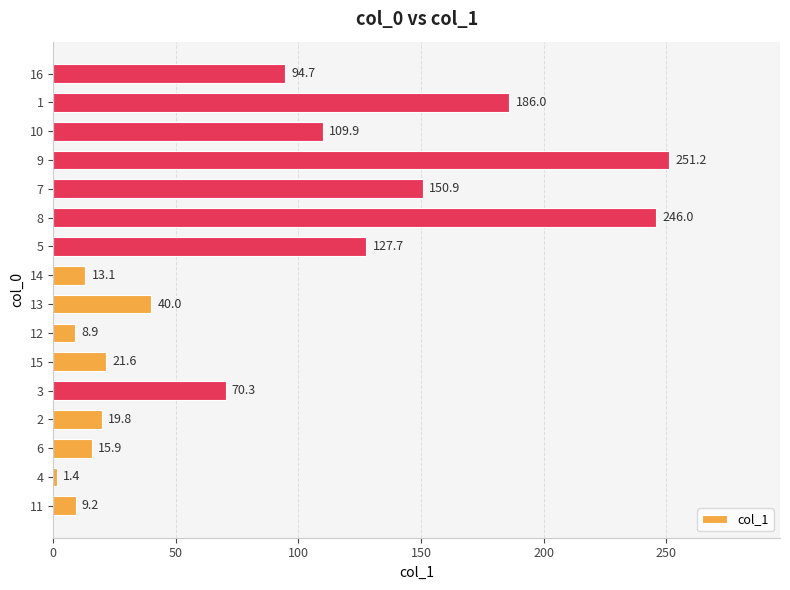

What is the change in value from 3 to 13?

-30.3